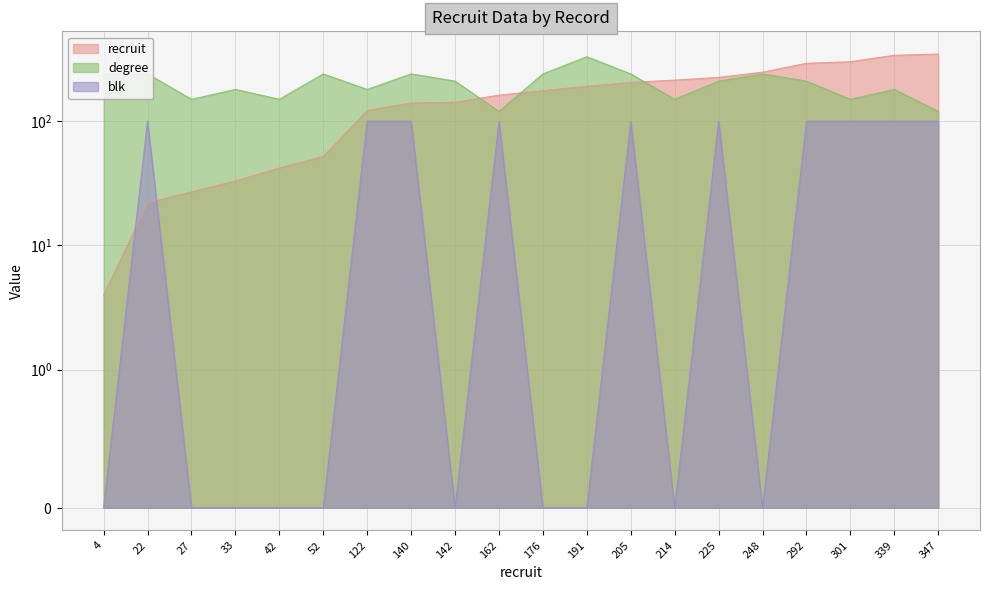

Where does the recruit series first go above 176?

191